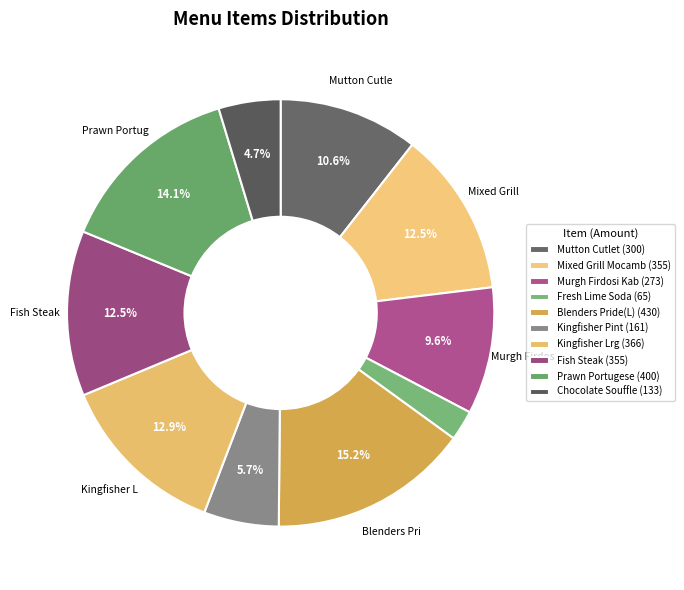

Rank the categories by value from highest to lowest.

Blenders Pride(L), Prawn Portugese, Kingfisher Lrg, Mixed Grill Mocamb, Fish Steak, Mutton Cutlet, Murgh Firdosi Kab, Kingfisher Pint, Chocolate Souffle, Fresh Lime Soda